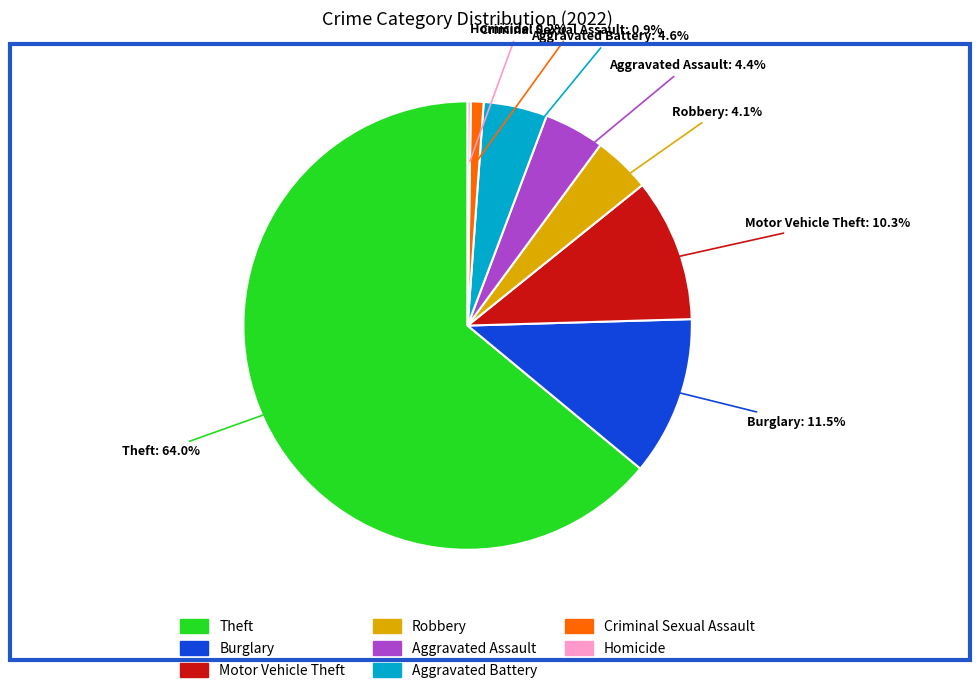

Does any single category account for the majority?

Yes